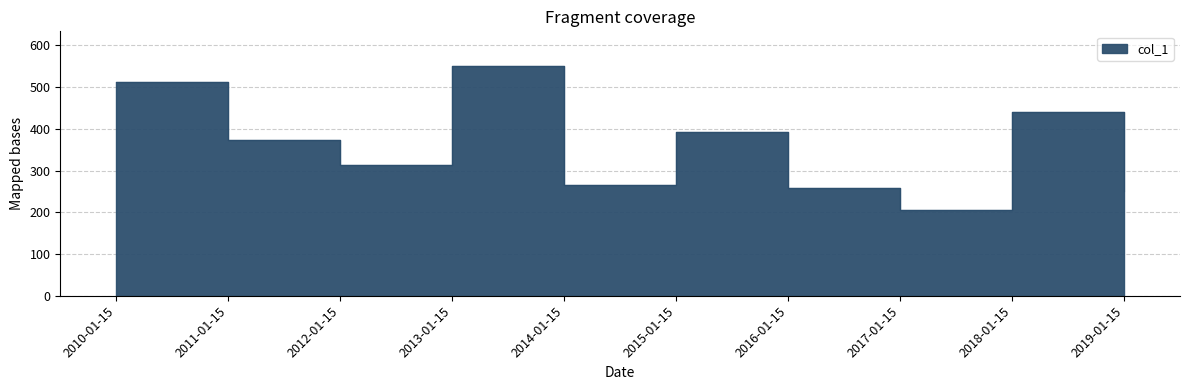

Reading left to right, what are all the values shown in this chart?

2010-01-15=512.6	2011-01-15=374.1	2012-01-15=314.6	2013-01-15=551.2	2014-01-15=264.5	2015-01-15=393.3	2016-01-15=259.0	2017-01-15=205.3	2018-01-15=441.2	2019-01-15=251.6